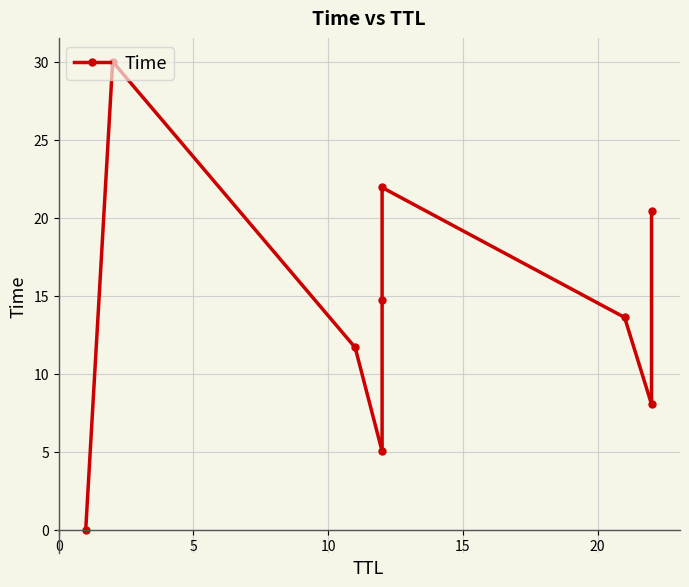

What is the sum of all values?

125.5